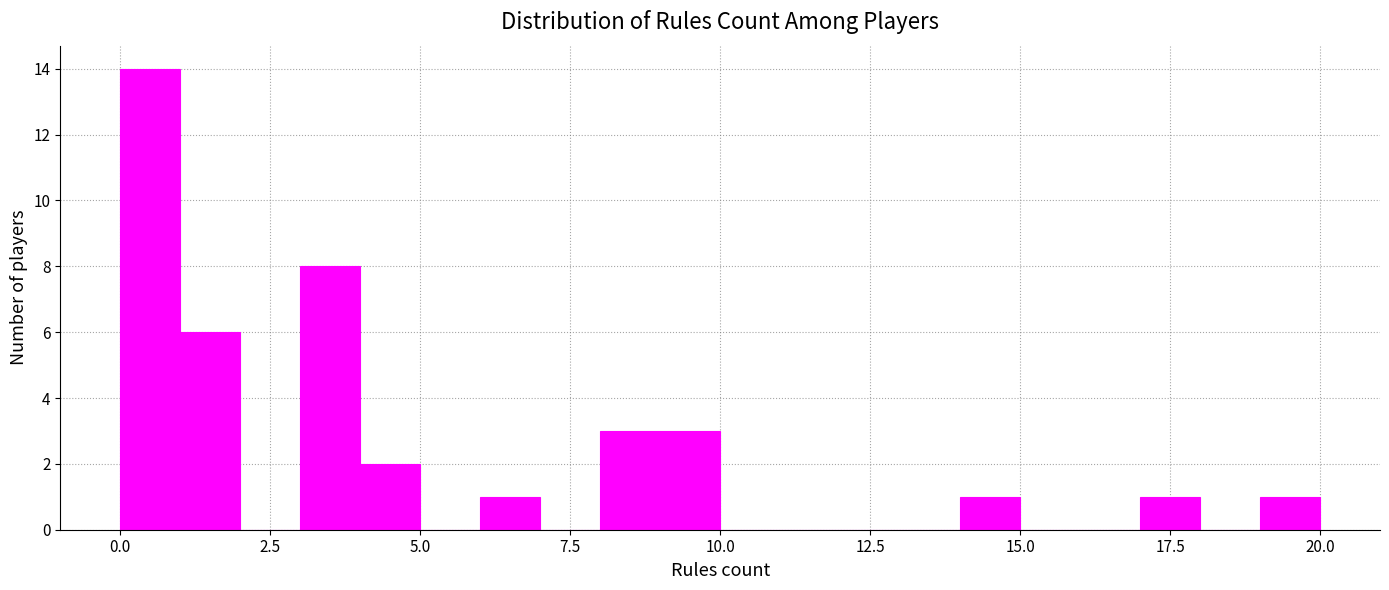

Around what value on the x-axis is the tallest bar? Give the approximate position of its centre, as read against the axis.

0.5